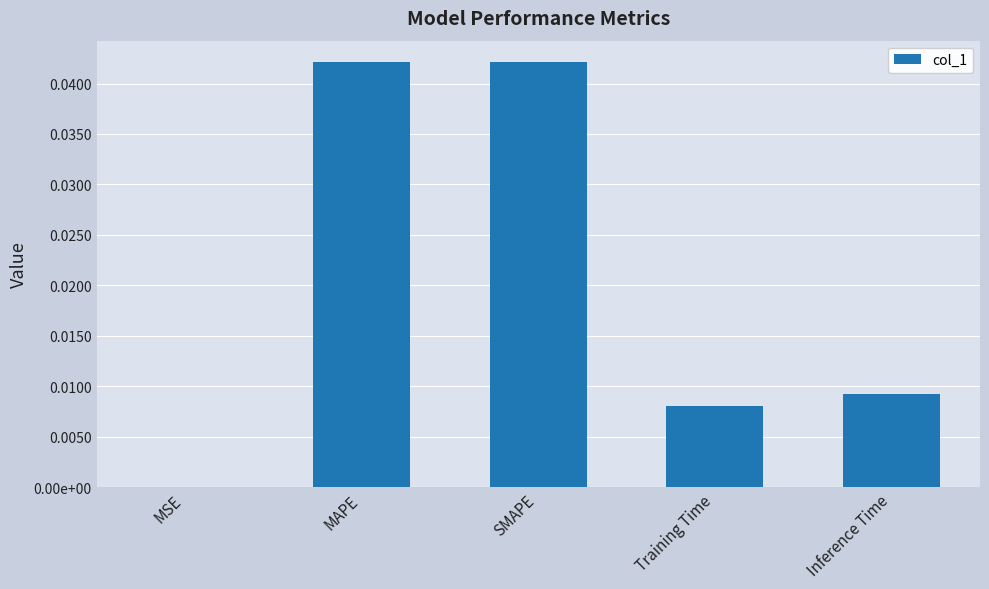

List the labels in order of value, smallest first.

MSE, Training Time, Inference Time, SMAPE, MAPE